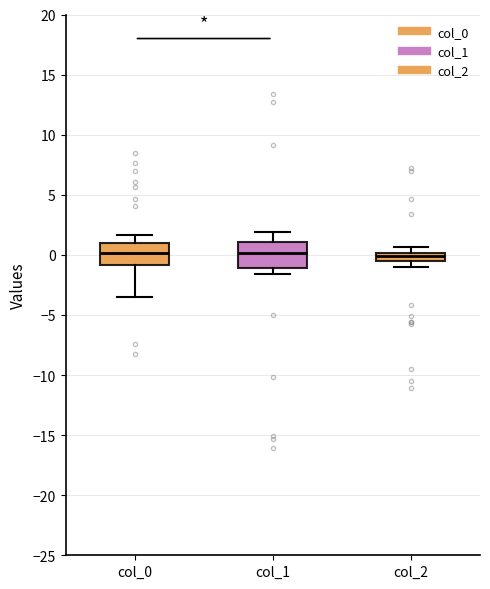

Where is the upper edge of the box for col_2 on the y-axis? The values are not printed on the chart, so give them approximately, as read against the axis.

0.0